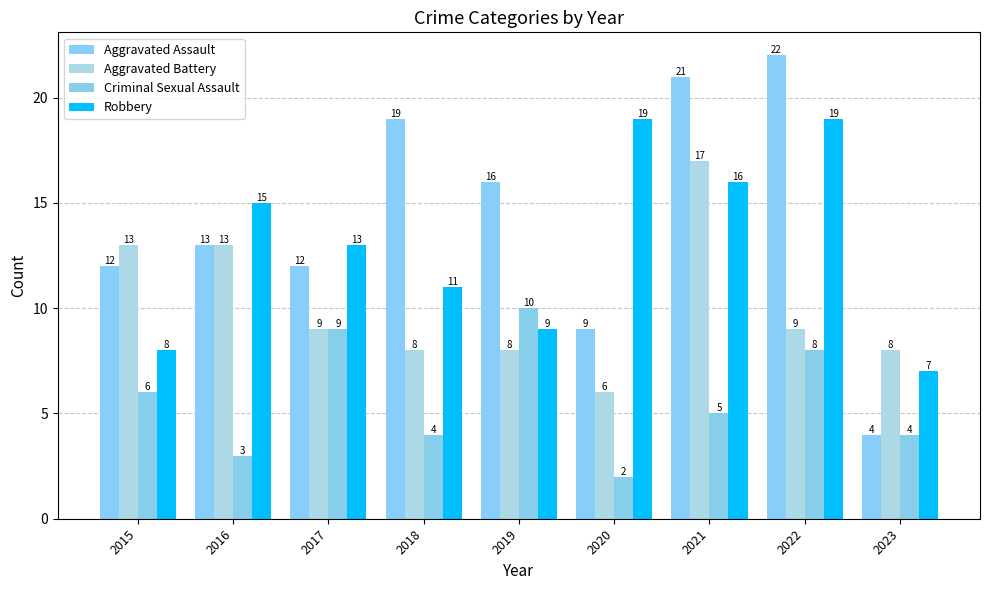

List the series in order of their peak value, highest first.

Aggravated Assault, Robbery, Aggravated Battery, Criminal Sexual Assault